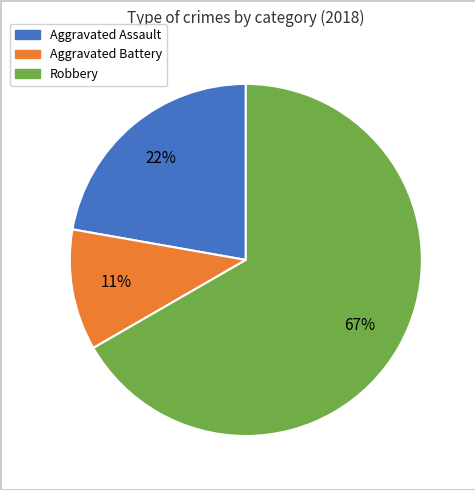

To the nearest percent, what is the difference between the largest and smallest slice percentages?

56%